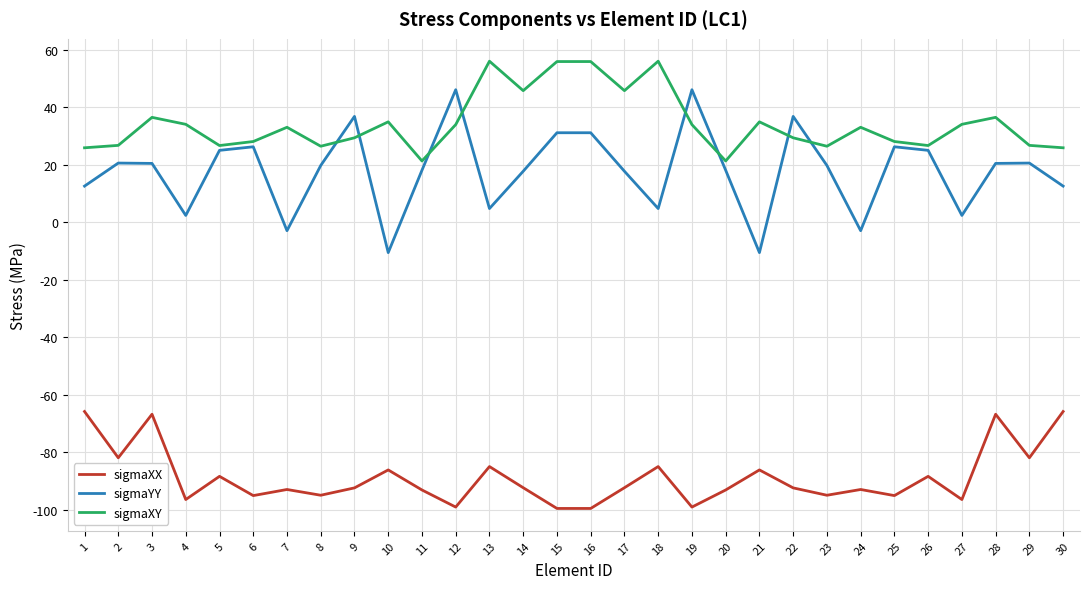

Where is the first local minimum for sigmaXX?

2